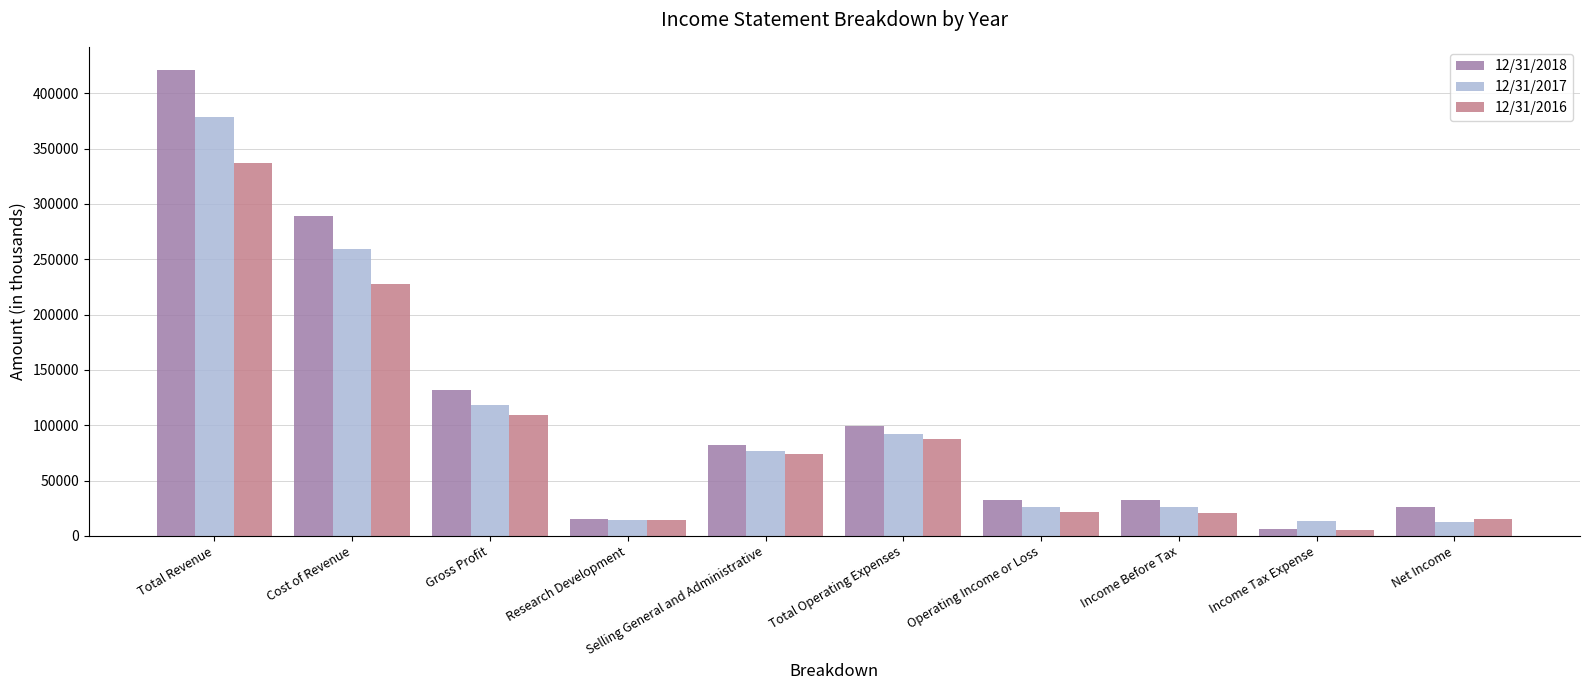

What is the total value across all series at Total Revenue?

1135724